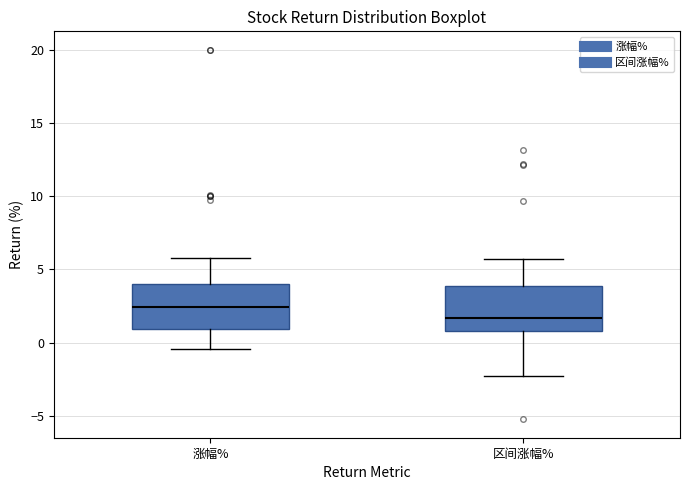

Which box has the highest median line?

涨幅%